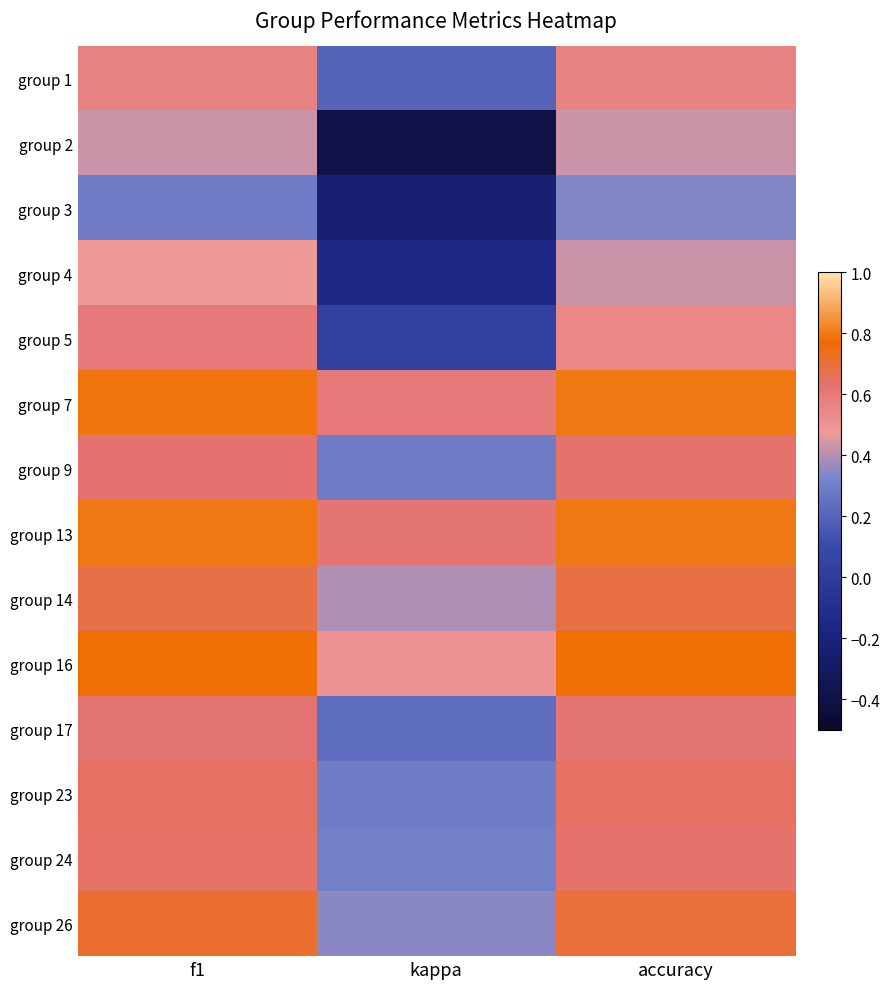

At which category is the sum across all series the highest?

f1